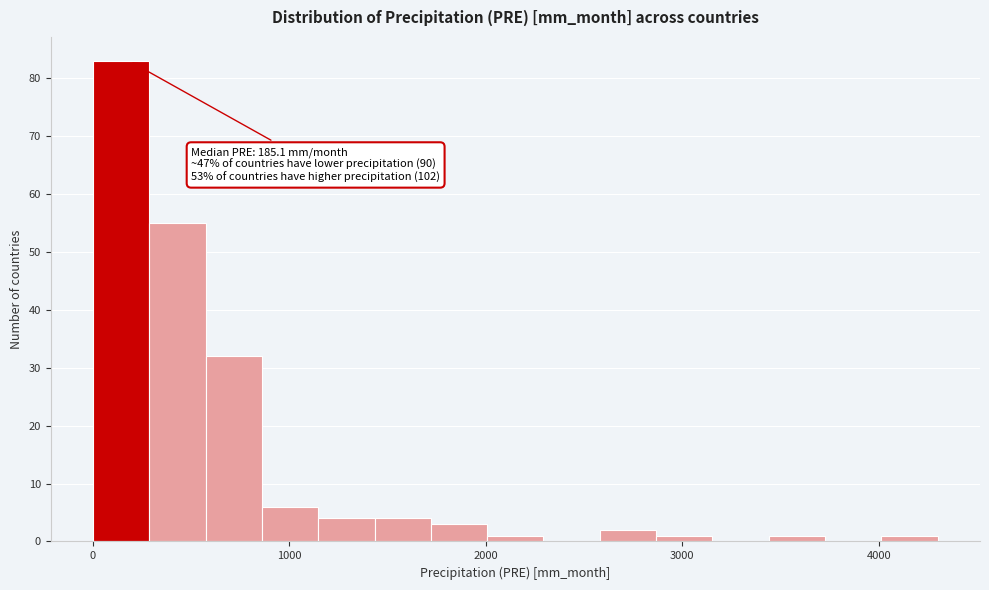

Around what value on the x-axis is the tallest bar? Give the approximate position of its centre, as read against the axis.

100